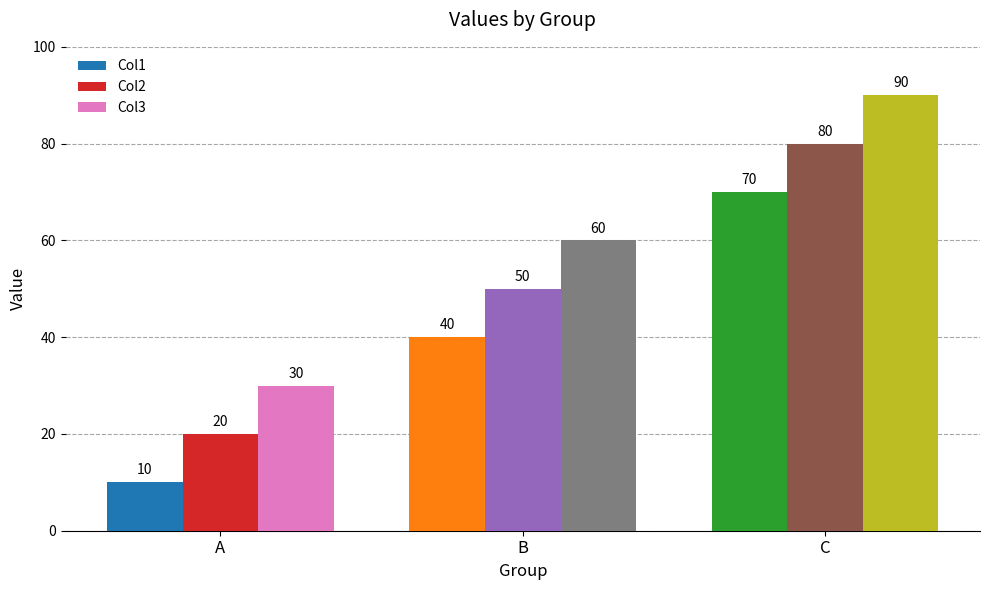

Reading left to right, what are all the values shown in this chart?

Col1: A=10	B=40	C=70
Col2: A=20	B=50	C=80
Col3: A=30	B=60	C=90